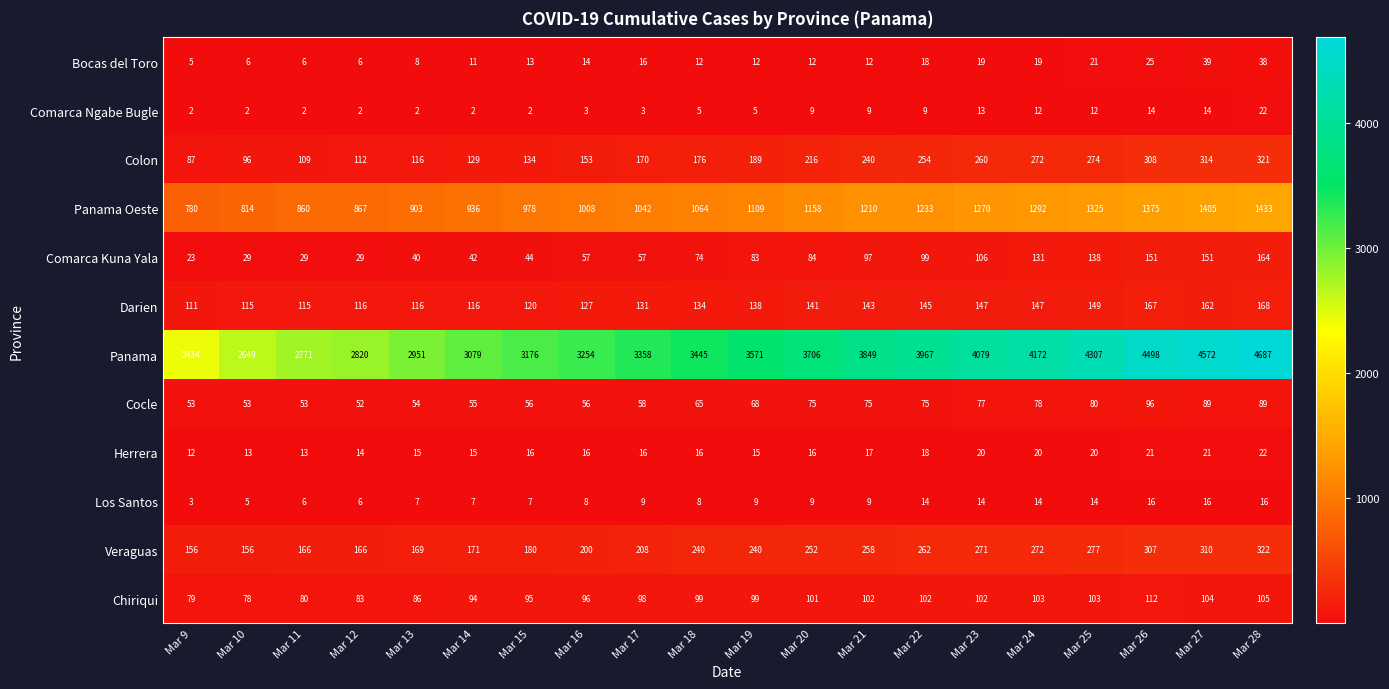

What is the difference between the highest and lowest values at Mar 28?

4671